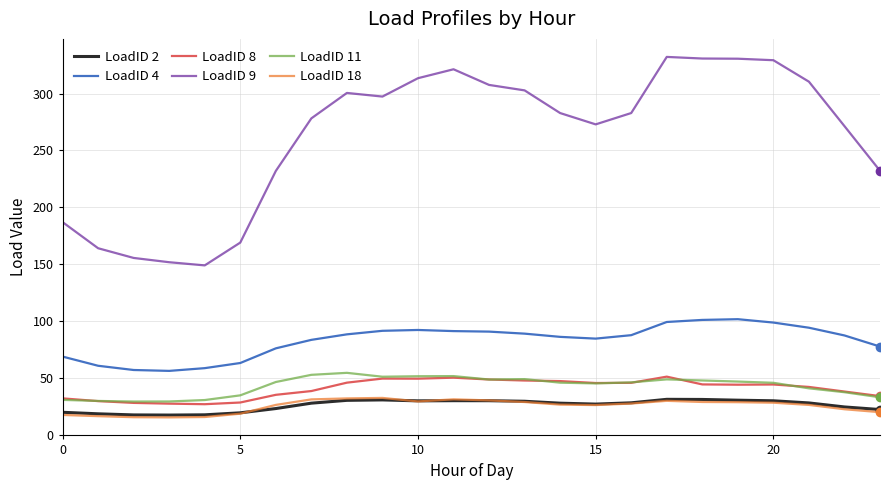

What is the lowest value of the LoadID 11 series?

29.4